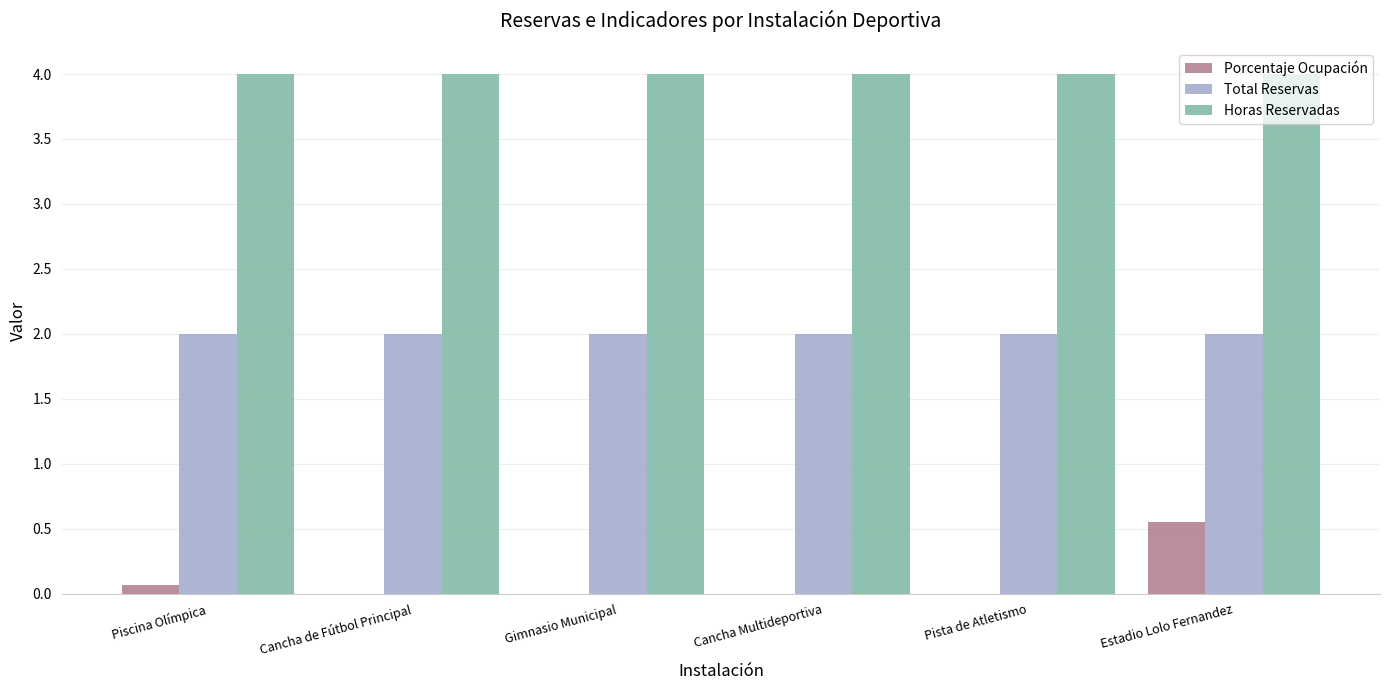

Is the value of Total Reservas at Cancha de Fútbol Principal greater than the value of Horas Reservadas at Estadio Lolo Fernandez?

No